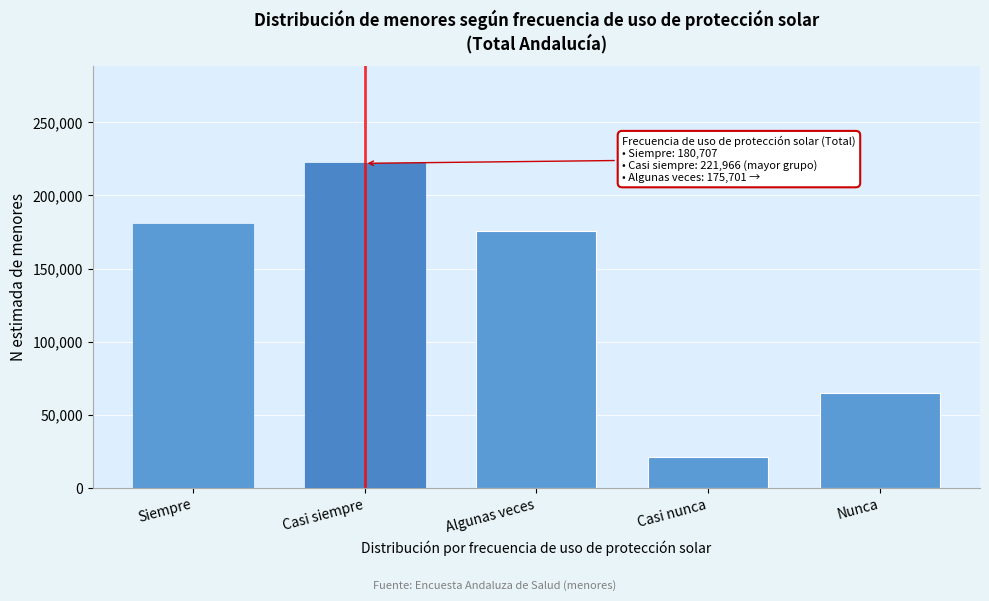

Reading right to left, what are all the values shown in this chart?

Nunca=65114	Casi nunca=21174	Algunas veces=175701	Casi siempre=221966	Siempre=180707